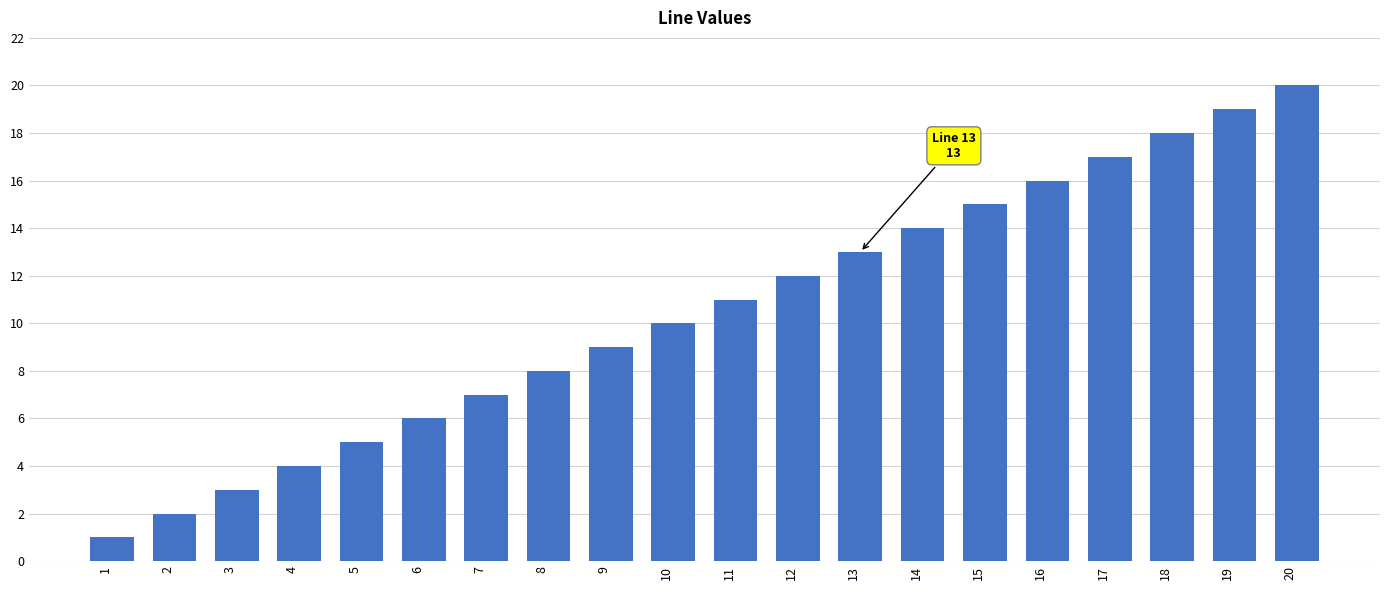

Is it true that the value at 17 is 17?

True